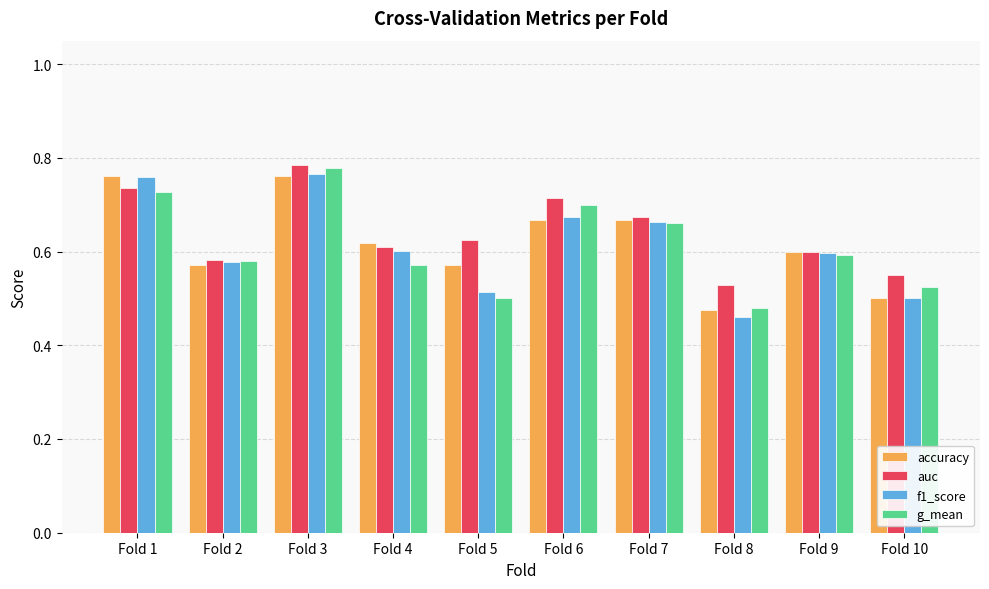

Which category has the highest value across all series?

Fold 3